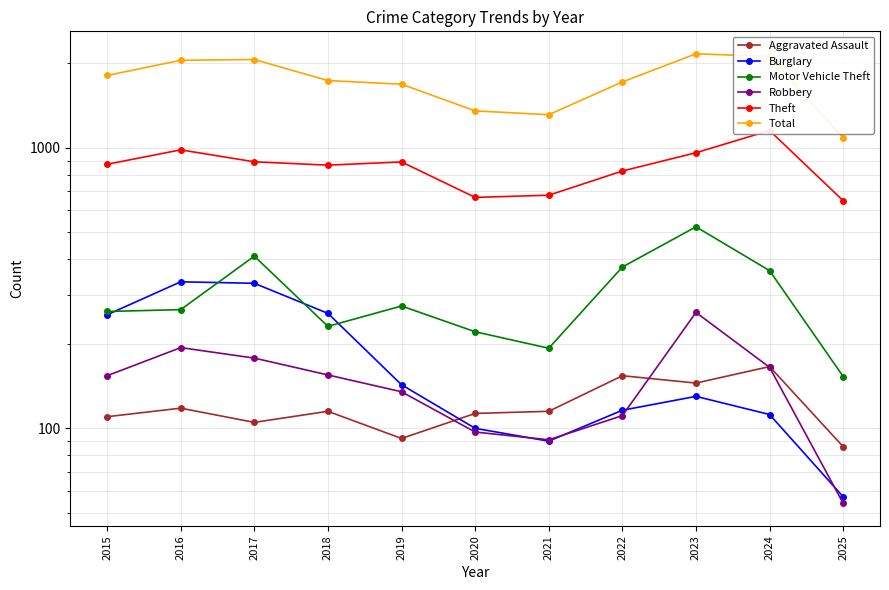

List the series in order of their peak value, highest first.

Total, Theft, Motor Vehicle Theft, Burglary, Robbery, Aggravated Assault